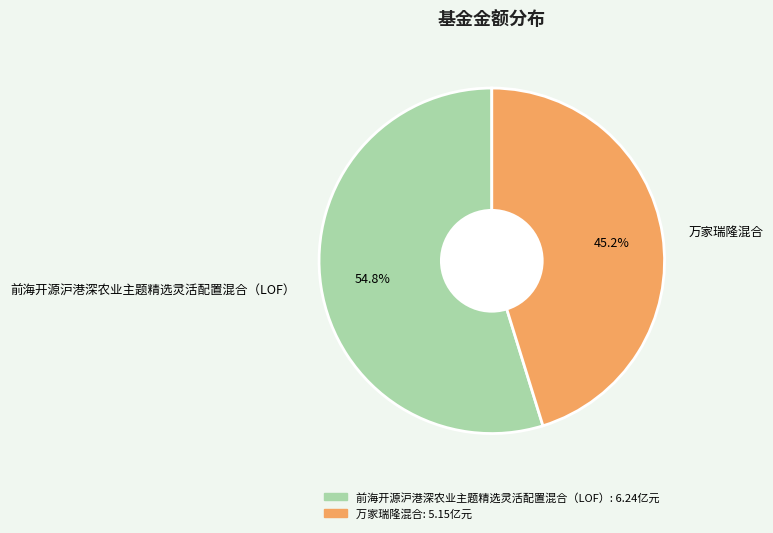

What is the largest slice in the pie chart?

前海开源沪港深农业主题精选灵活配置混合（LOF）